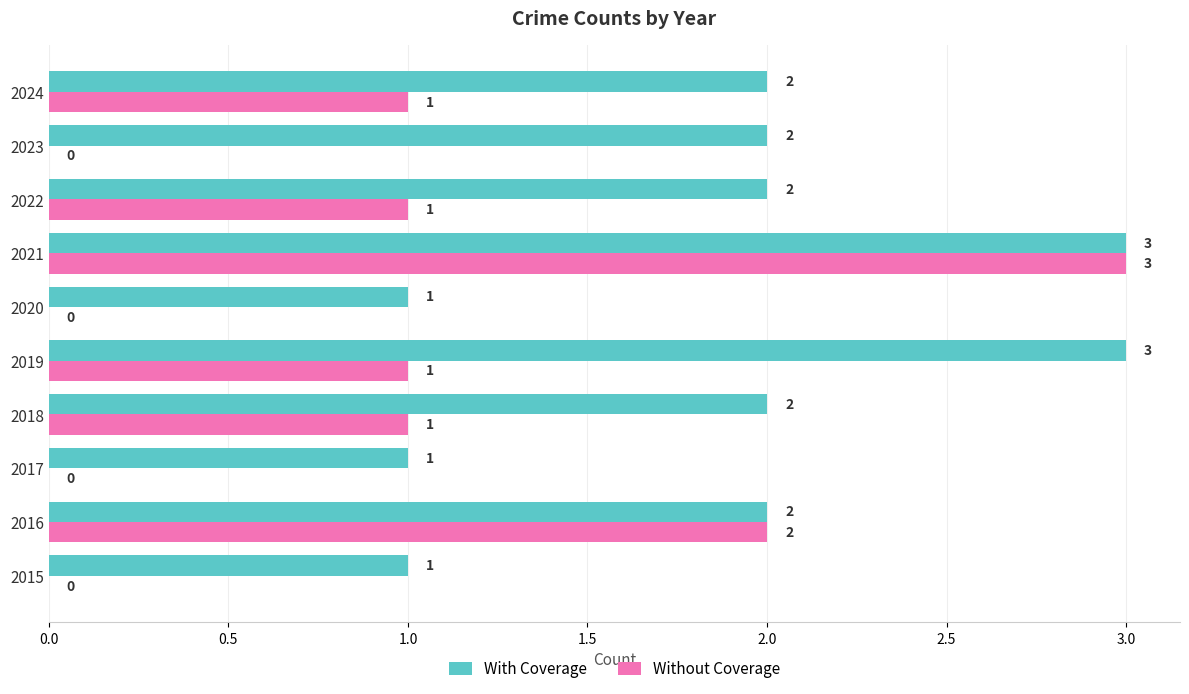

Between 2016 and 2022, which series saw the biggest shift?

Without Coverage